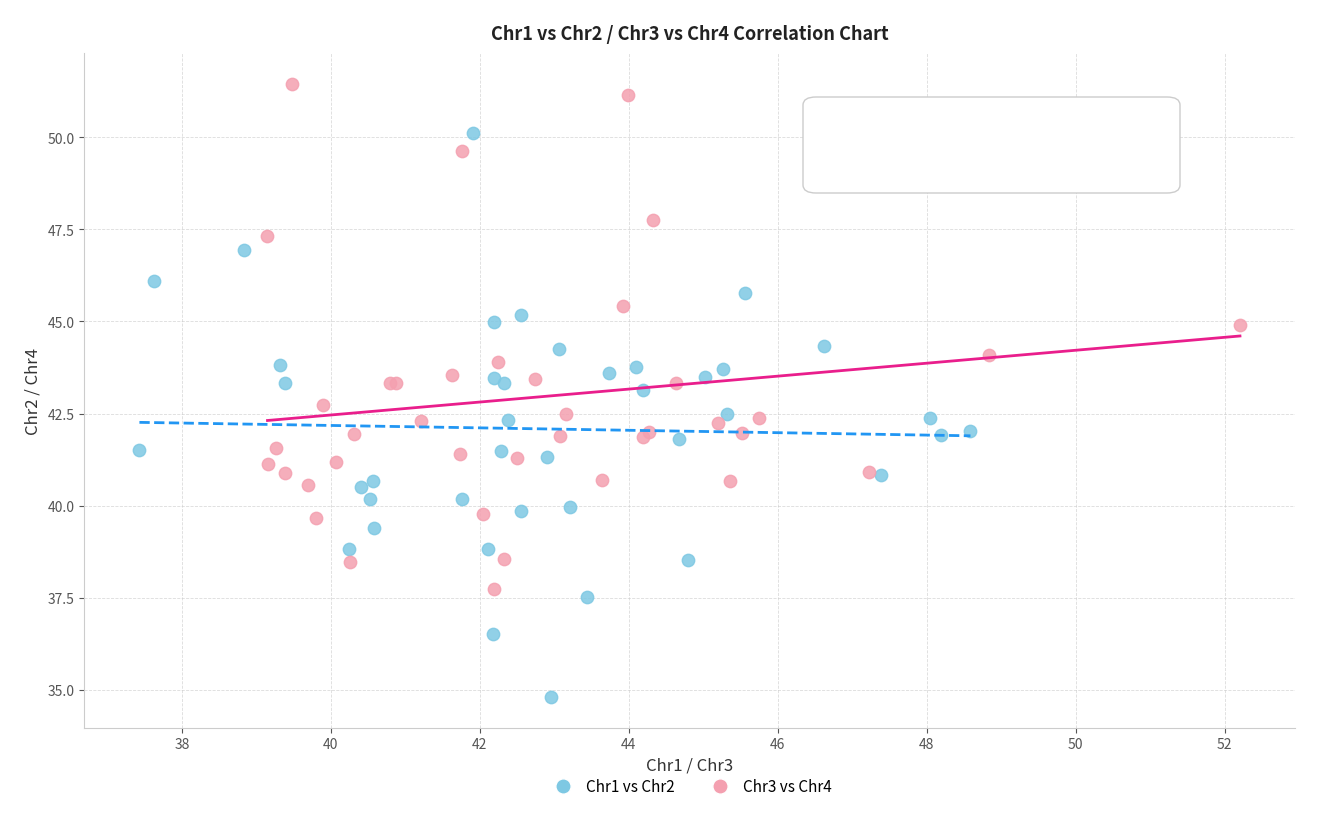

Which series contains the lowest Y value?

Chr1 vs Chr2